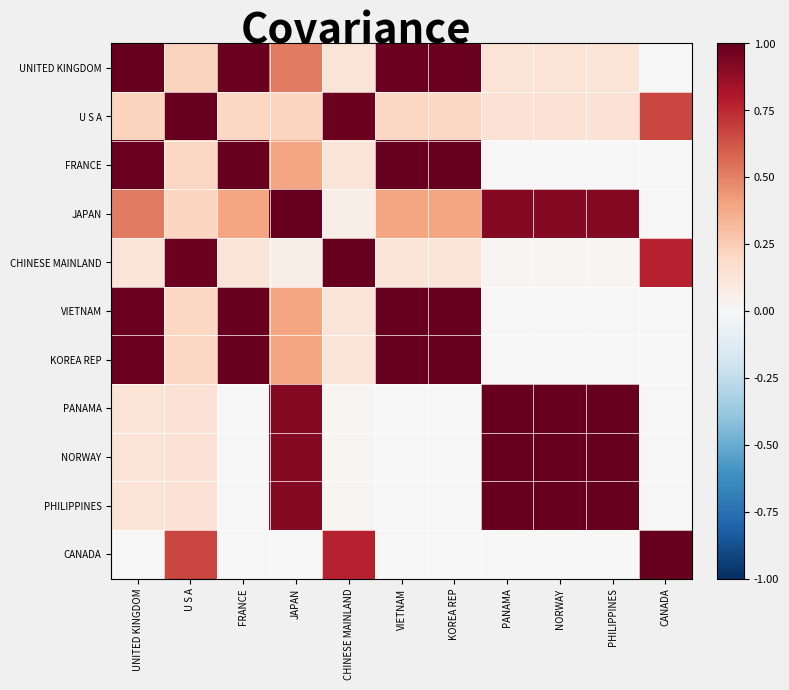

Which label corresponds to the largest value in the chart?

FRANCE